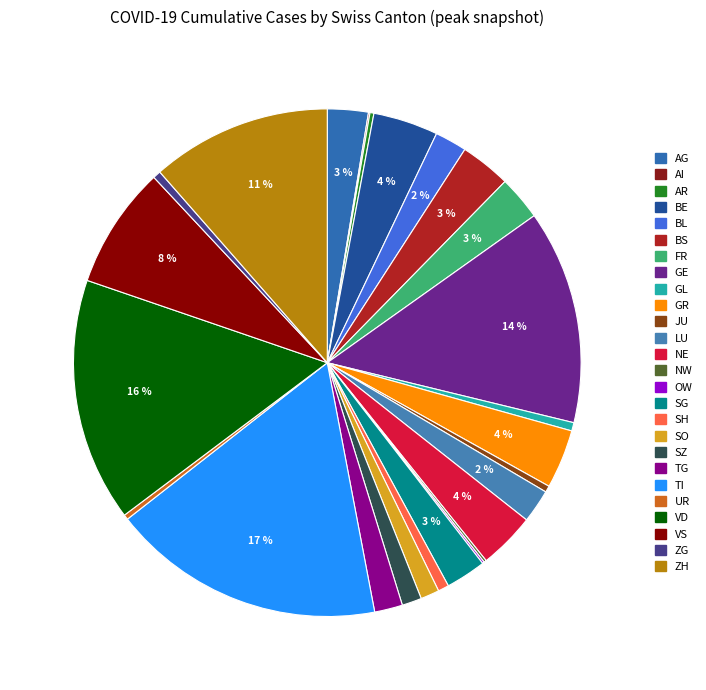

What portion of the pie excludes JU?

99.6%